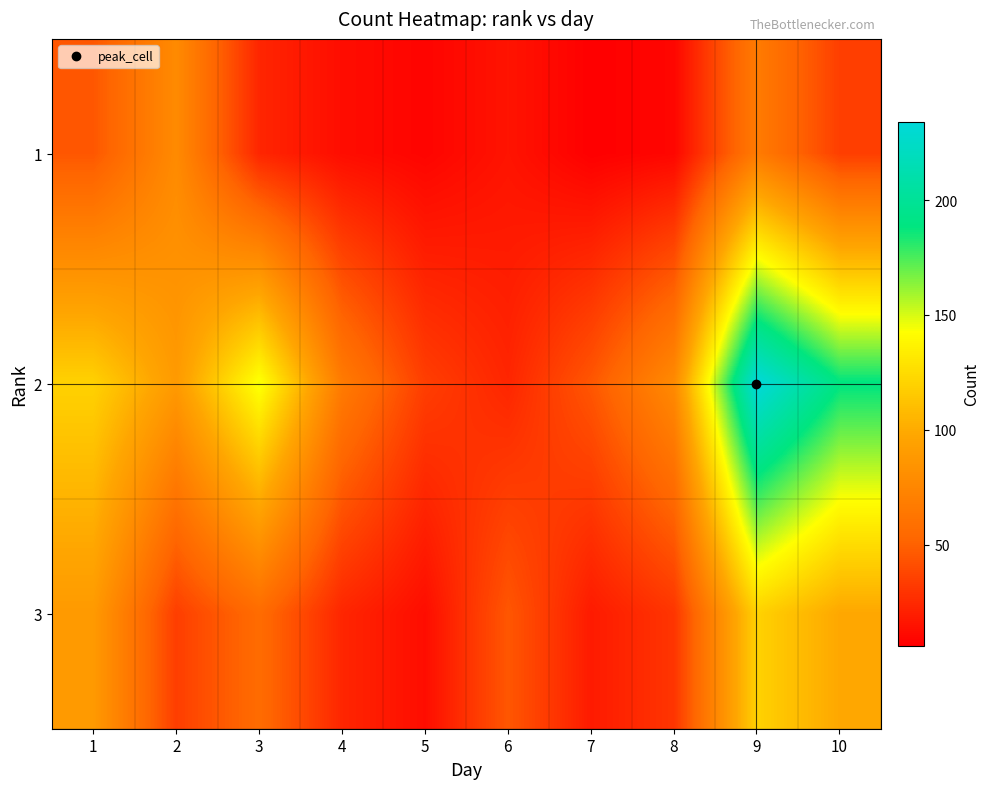

Which label corresponds to the smallest value in the chart?

7